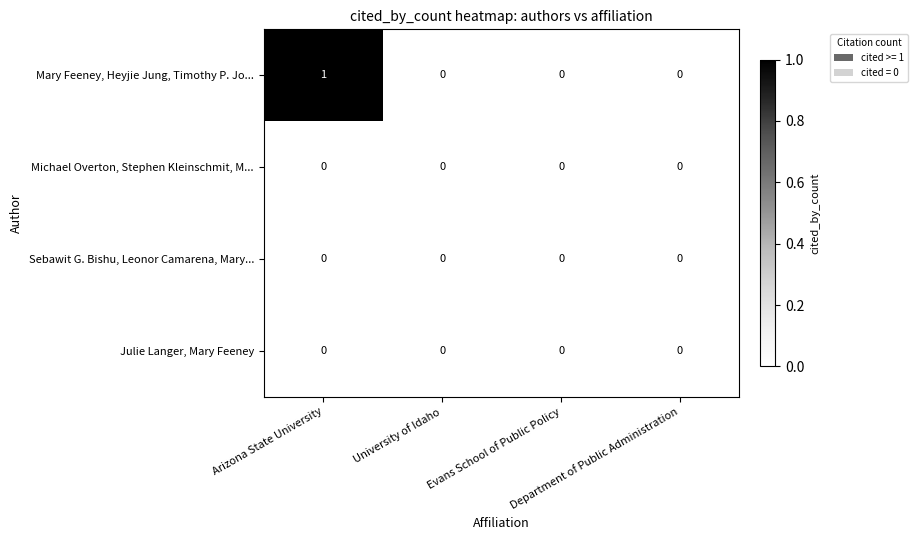

Which series has the largest total across all categories?

Mary Feeney, Heyjie Jung, Timothy P. Jo...